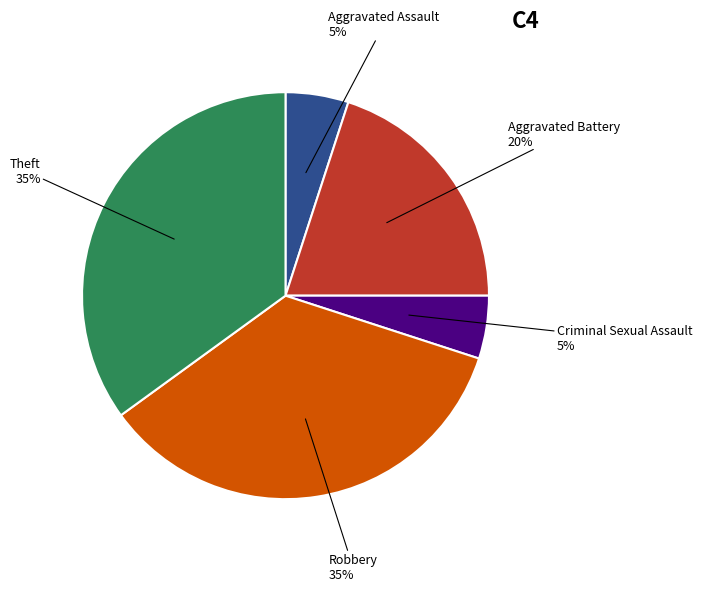

Is it true that Theft is 35% of the pie?

True